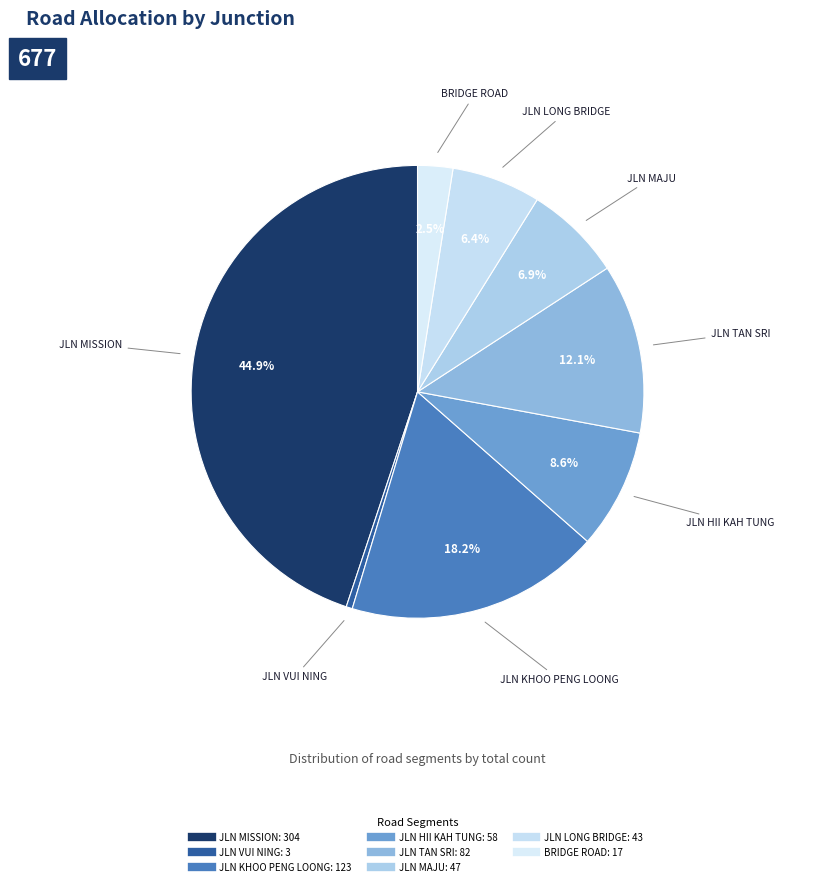

How many segments does this pie chart have?

8